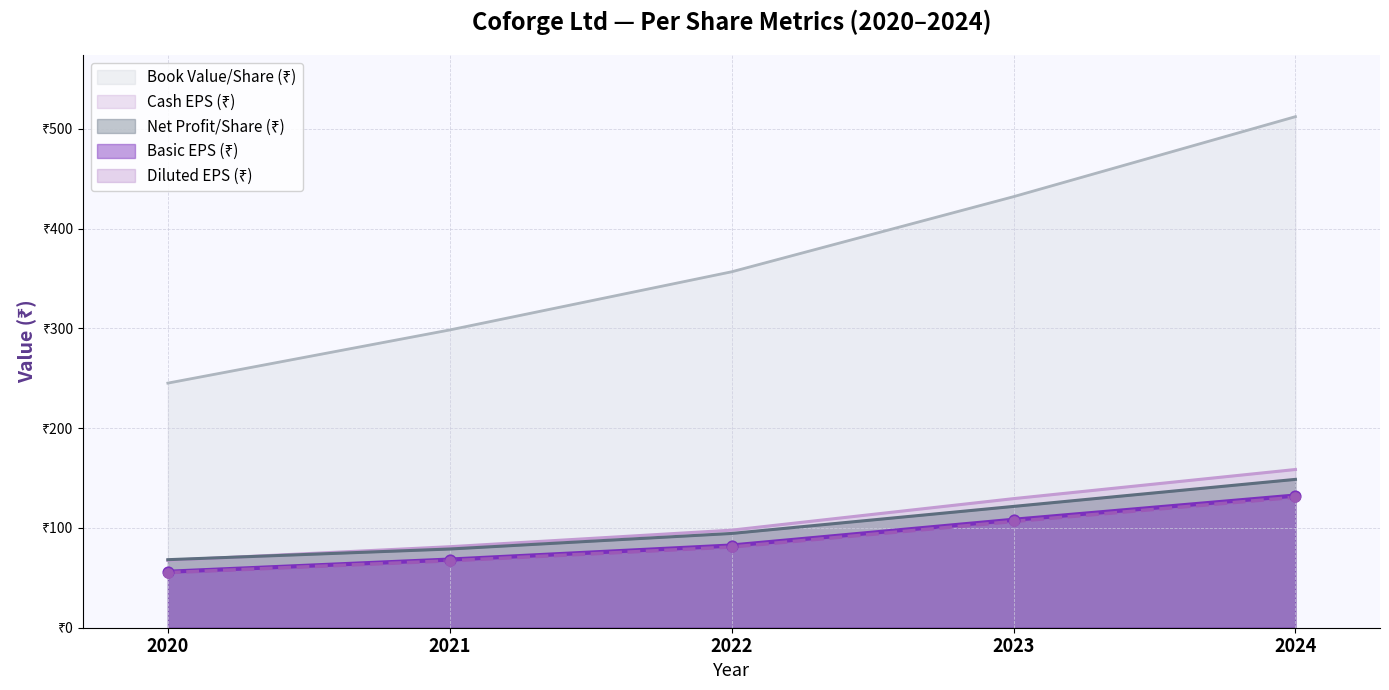

At which category is the sum across all series the highest?

2024